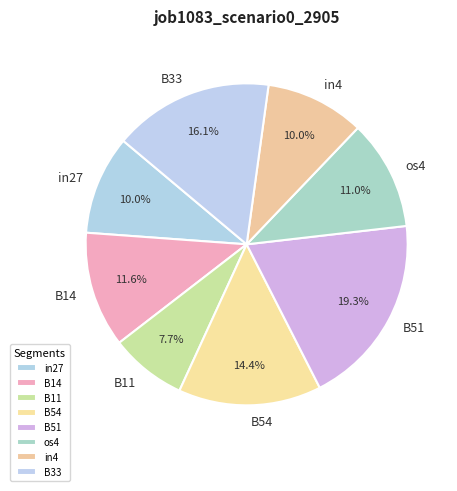

Is it true that B11 is 8% of the pie?

True